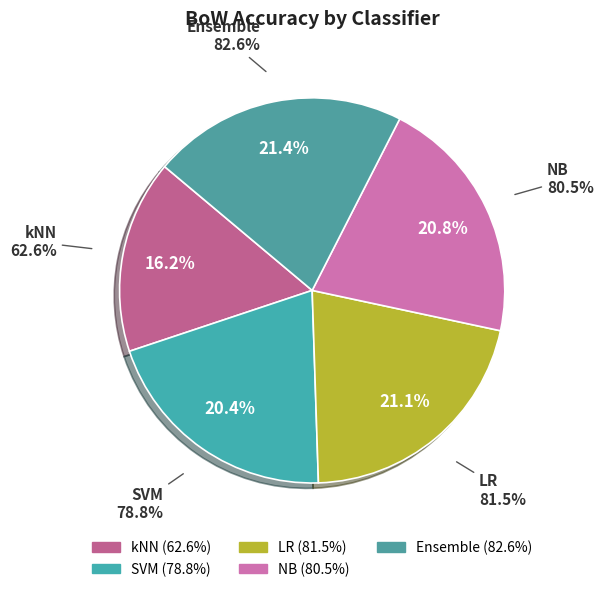

How many segments does this pie chart have?

5